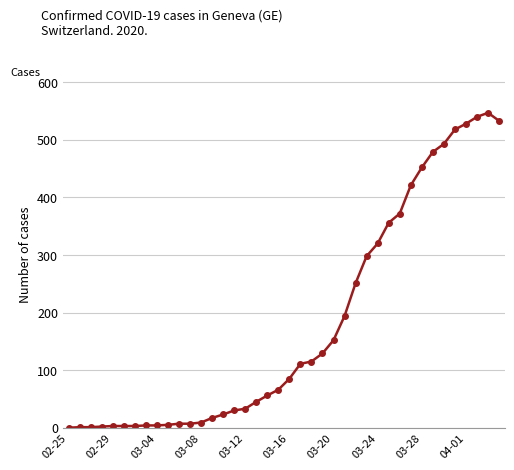

What is the maximum value shown in the chart?

547